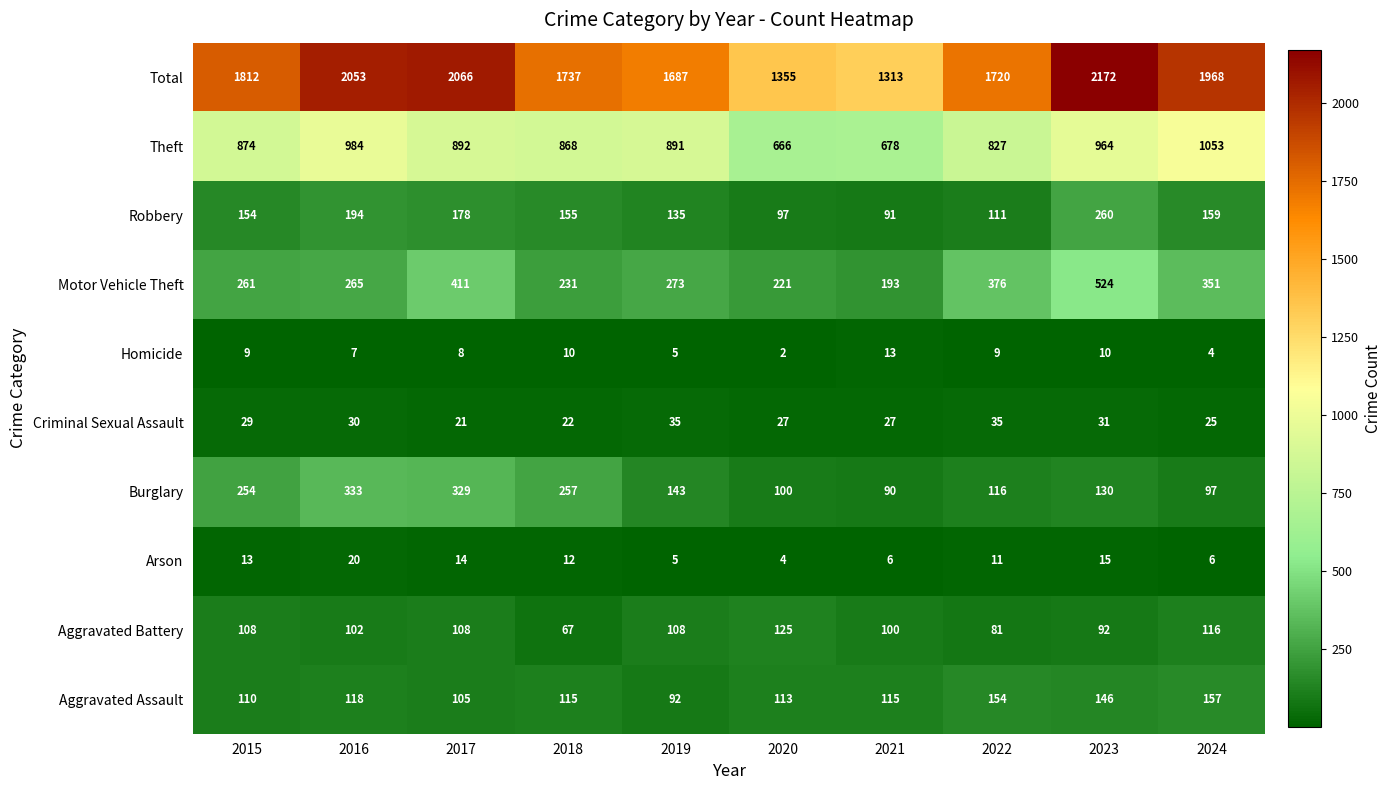

What is the difference between the highest and lowest values at 2015?

1803